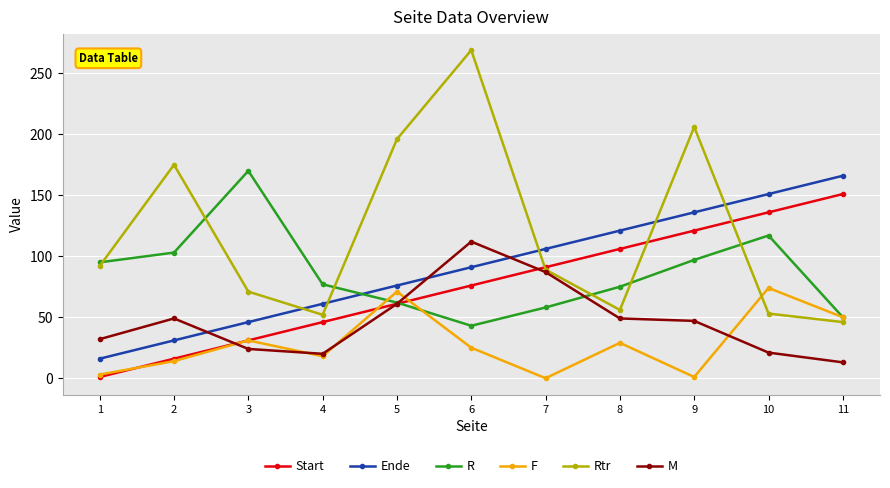

What is the lowest value of the R series?

43